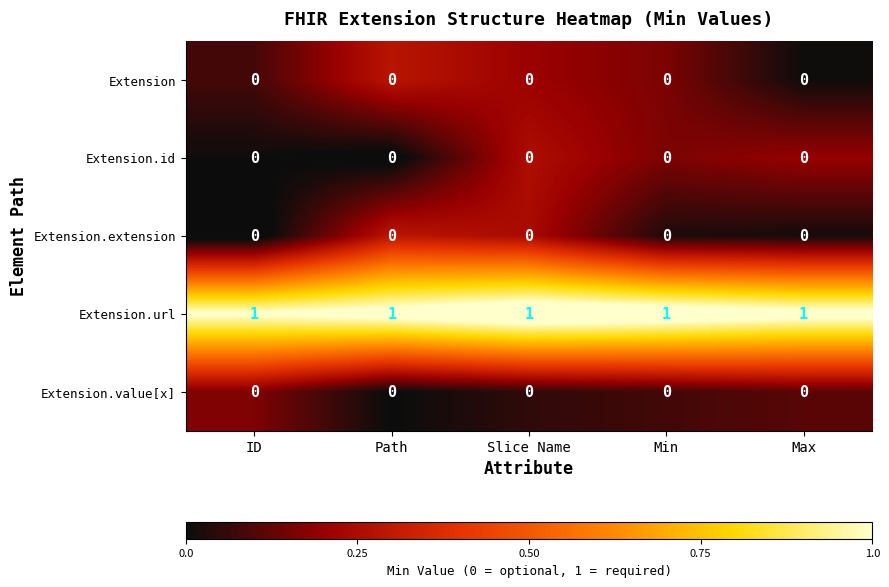

What is the sum of all Extension.url values?

5